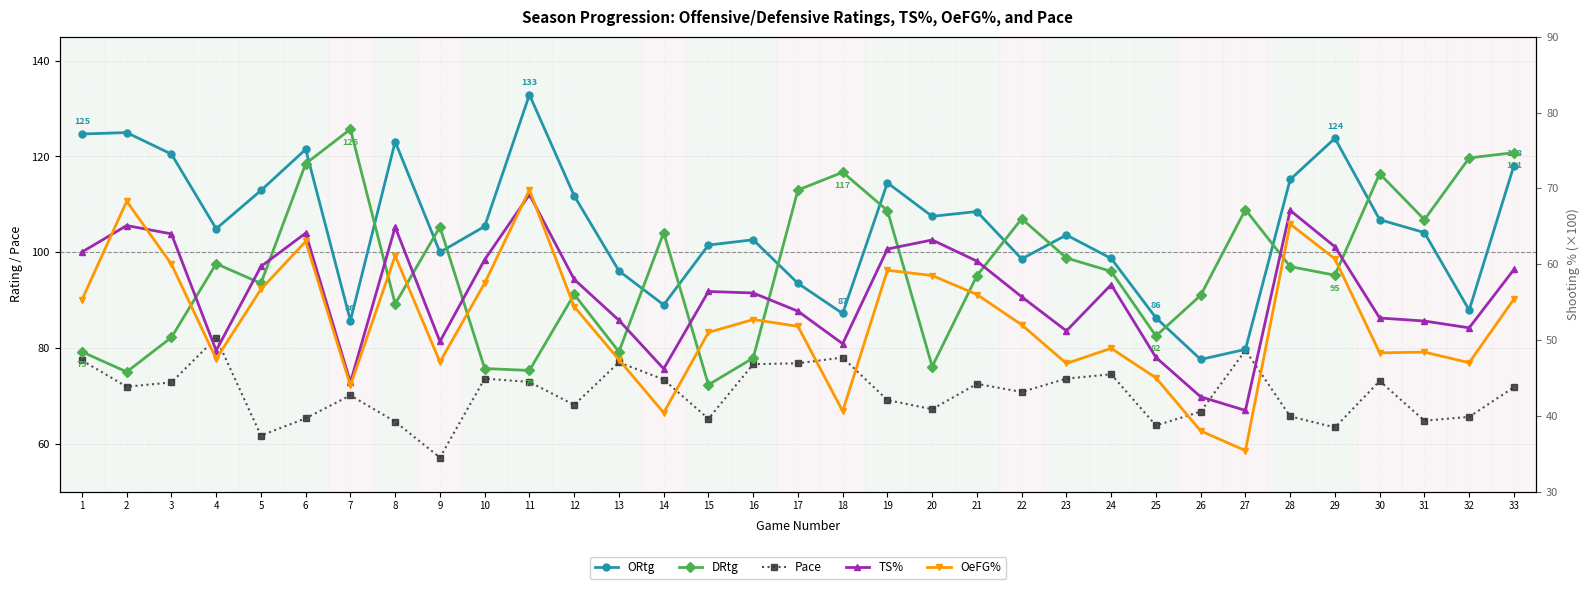

True or false: Pace and ORtg intersect in this chart.

False